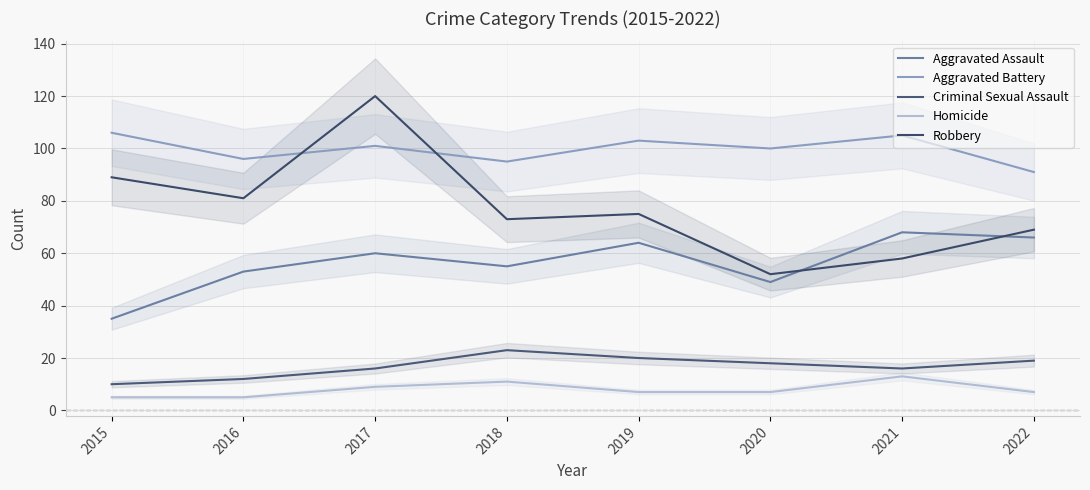

Does the chart display data point markers on the line(s)?

No